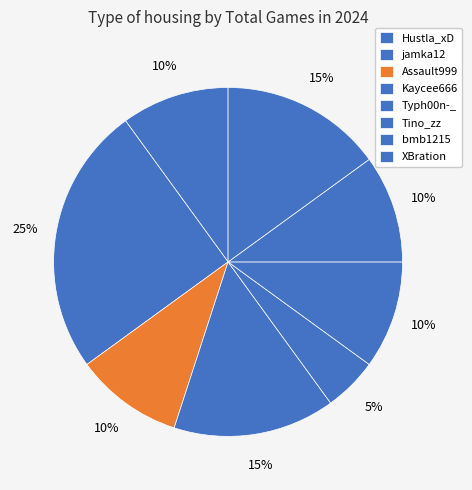

Does Hustla_xD represent more than half of the total?

No